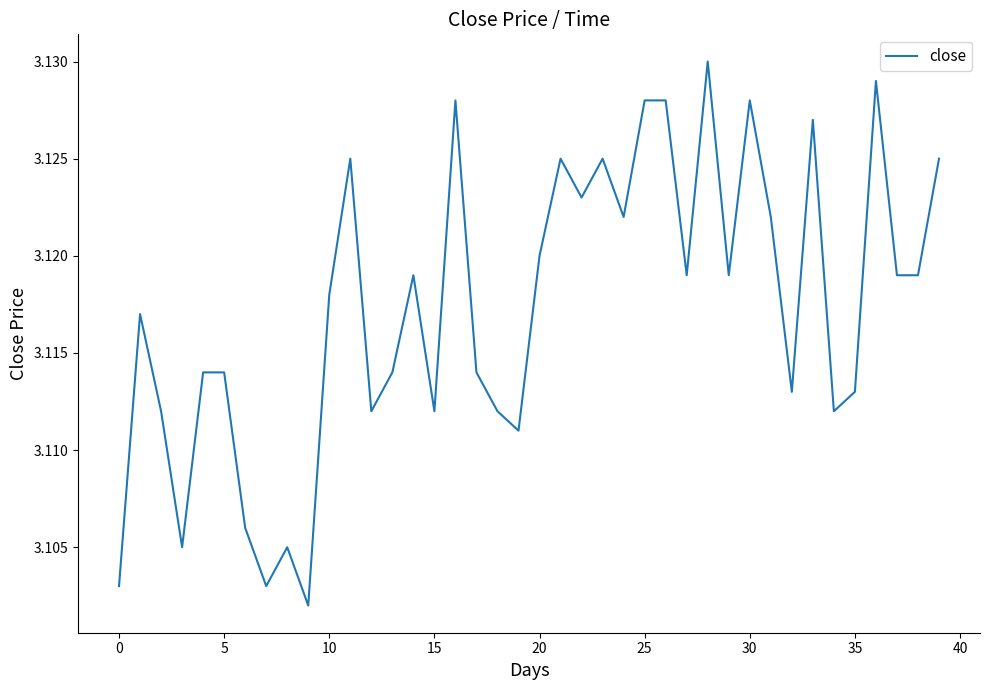

How many series are shown in this chart?

1